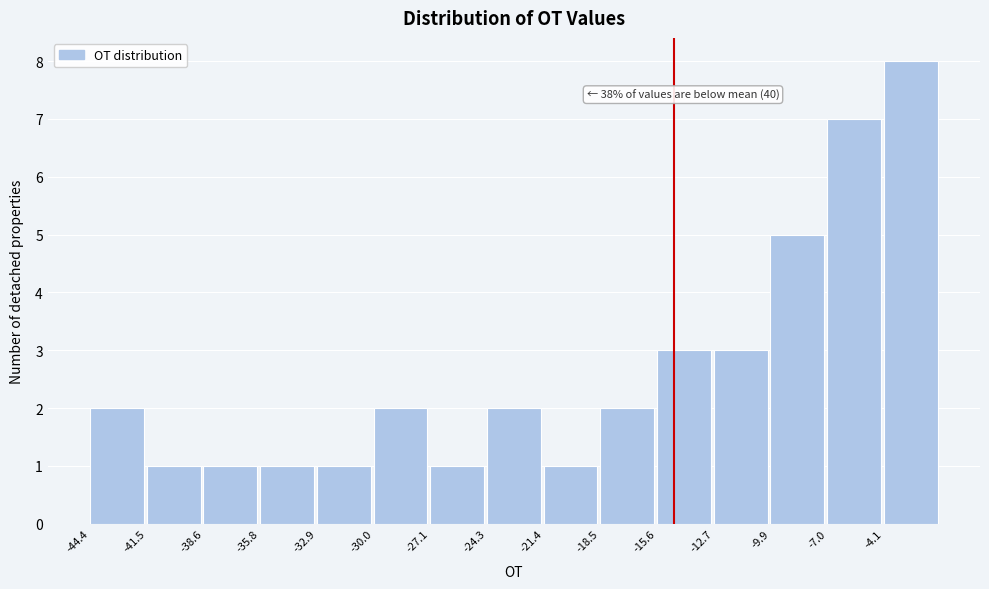

Over which range of the x-axis is the bar tallest?

-4.0 to -1.0